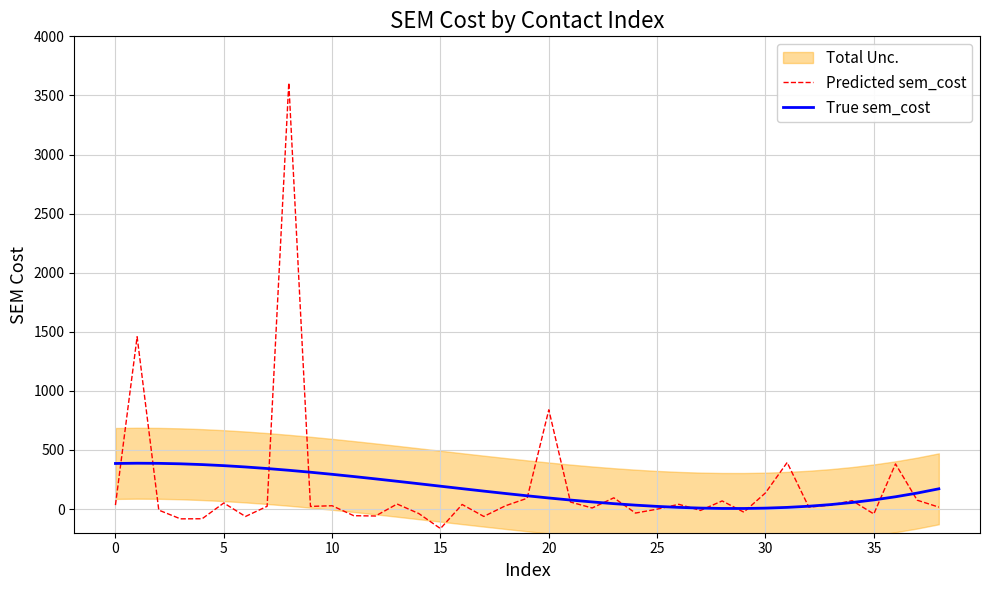

How many interior local peaks does the Predicted sem_cost series have?

13